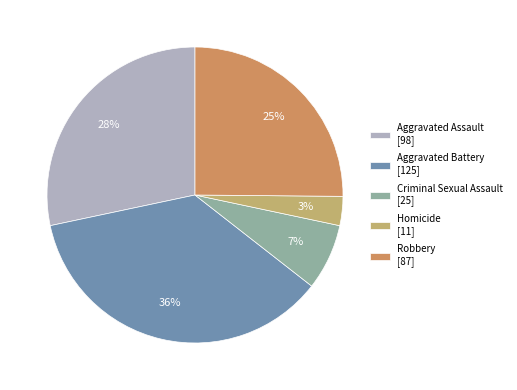

To the nearest percent, what is the average slice percentage?

20%